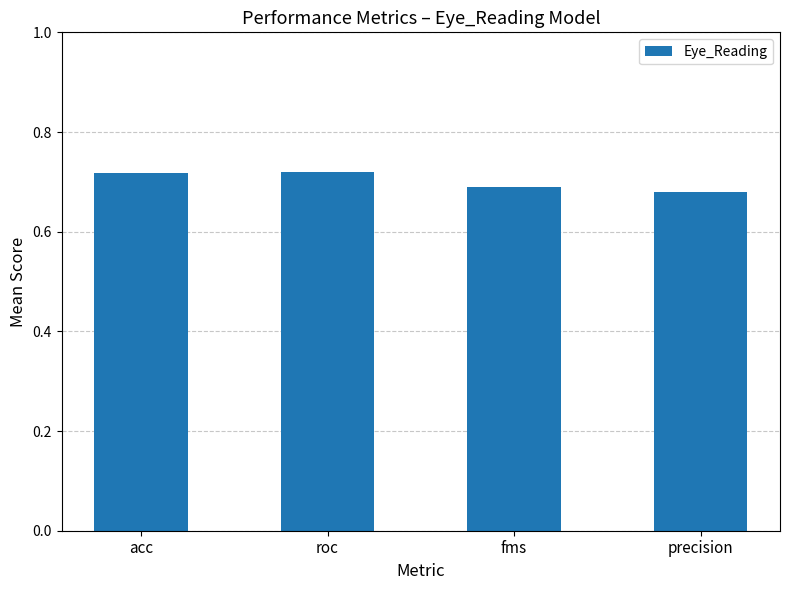

What is the label of the 2nd bar from the right?

fms